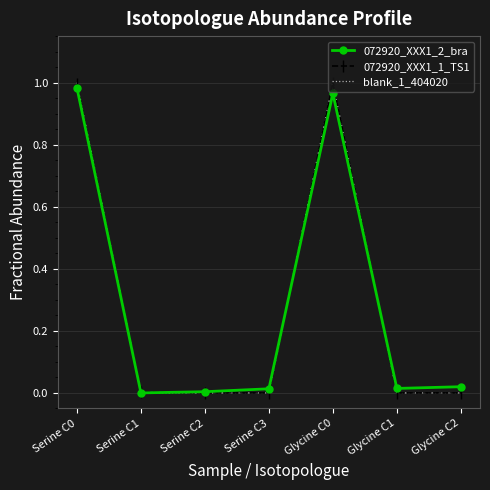

Is it true that 072920_XXX1_1_TS1 equals 0.0 at Serine C1?

True